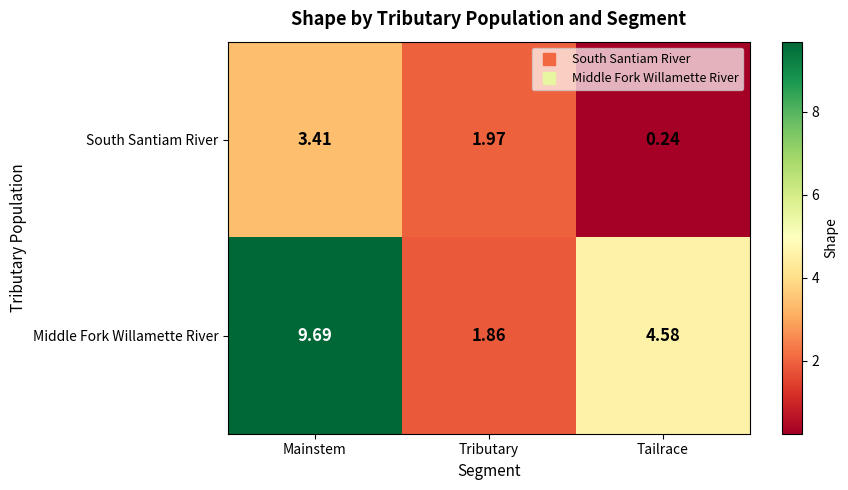

How many series are shown in this chart?

2